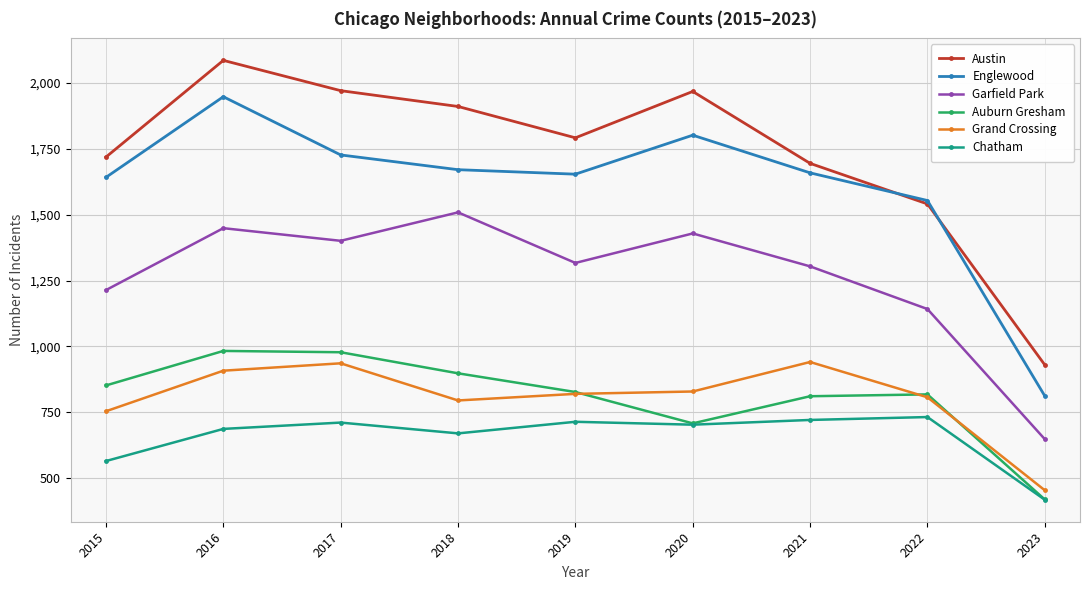

What is the average value of the Austin series?

1735